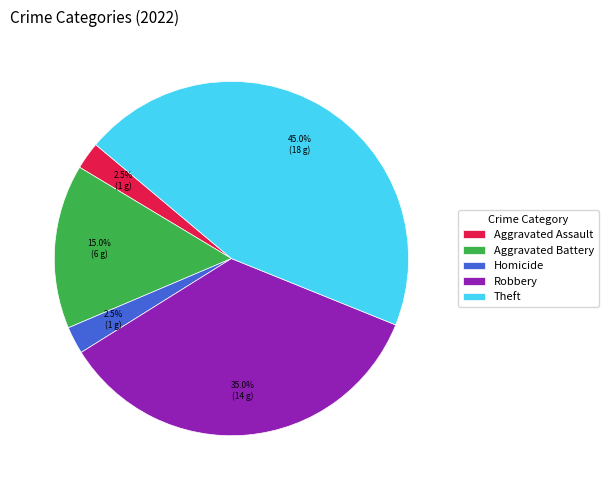

How many segments does this pie chart have?

5